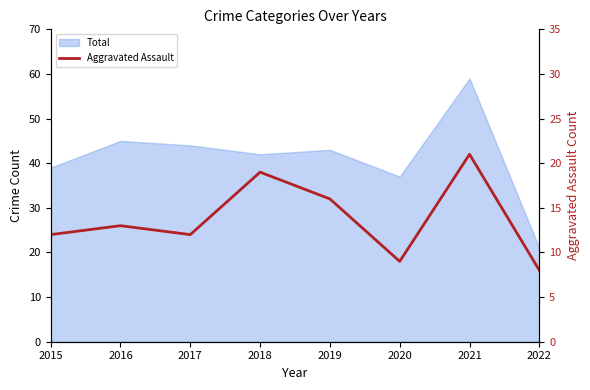

At which category does the data reach its first local valley?

2017